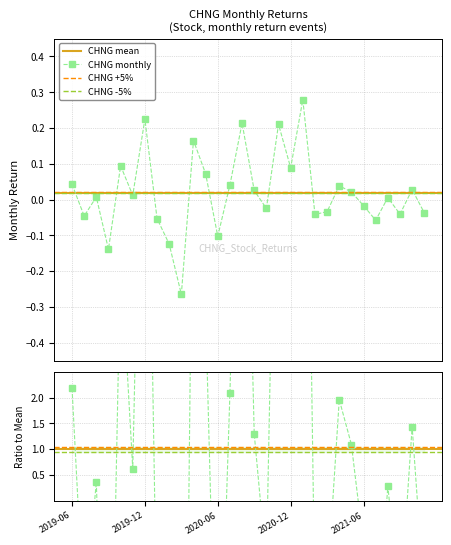

Which has a higher value, 2020-11-30 or 2021-08-31?

2020-11-30